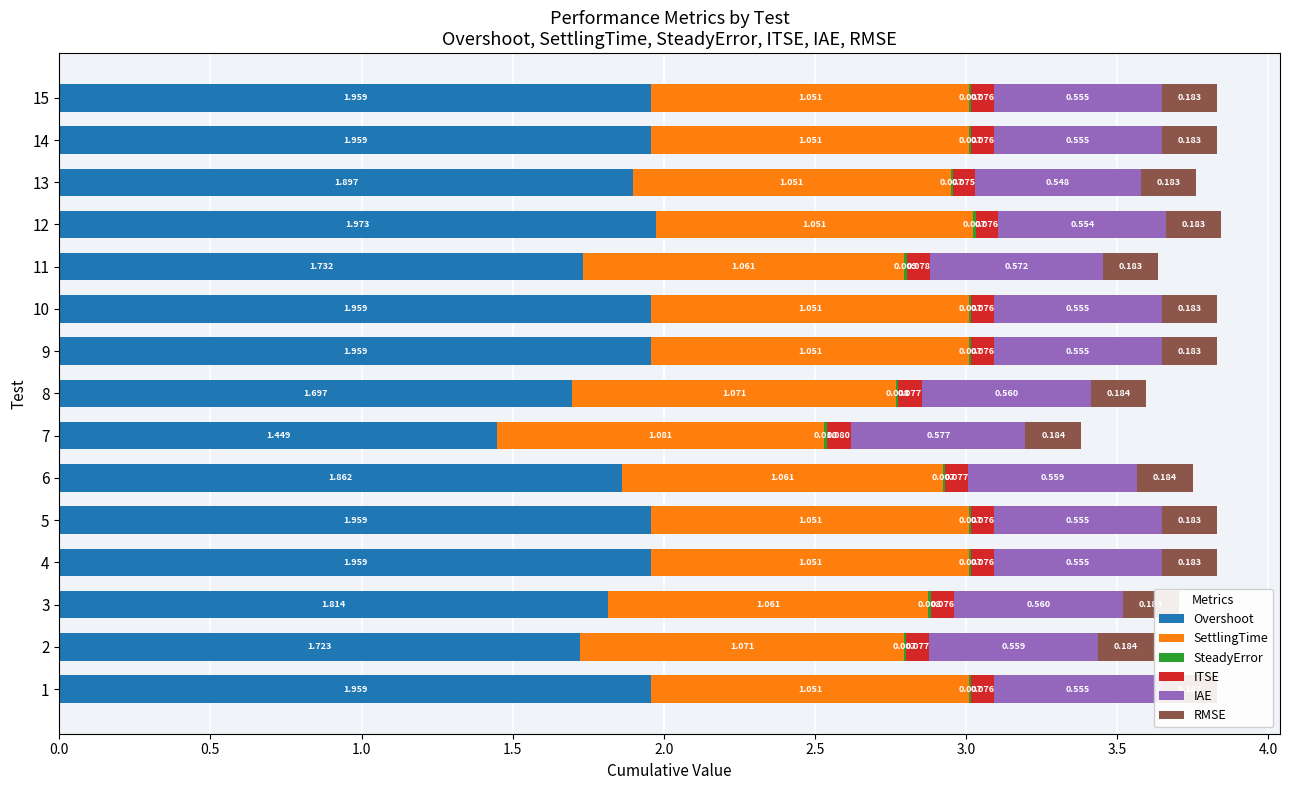

At how many categories does at least one series exceed 0?

15